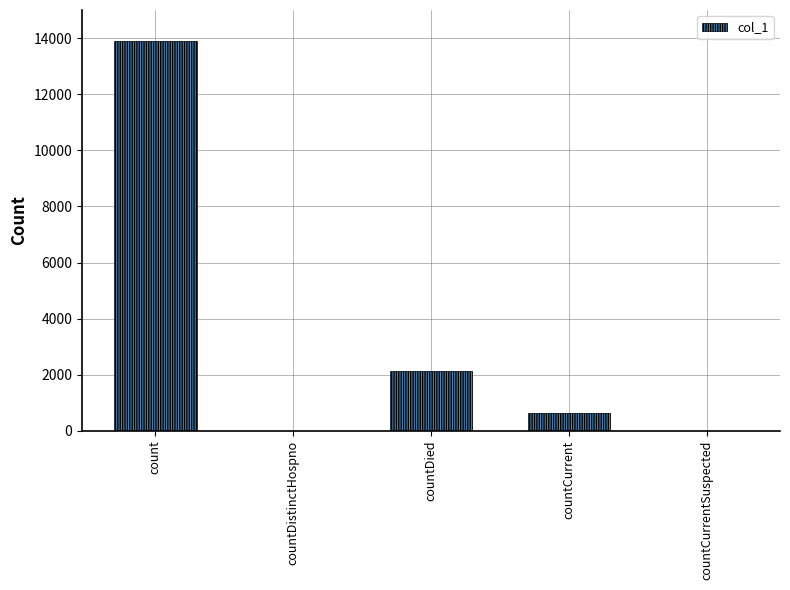

Where is the data nearest to the value 6954?

countDied